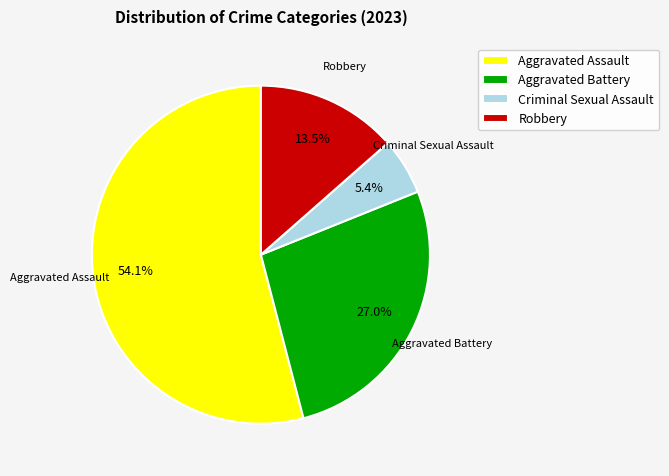

Is Aggravated Assault the majority of the pie?

Yes